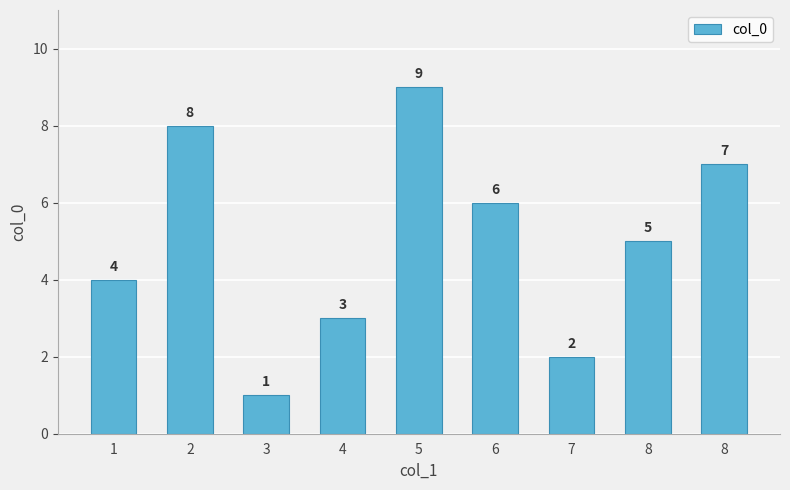

Reading left to right, extract all data points from this chart.

1=4	2=8	3=1	4=3	5=9	6=6	7=2	8=5	8=7